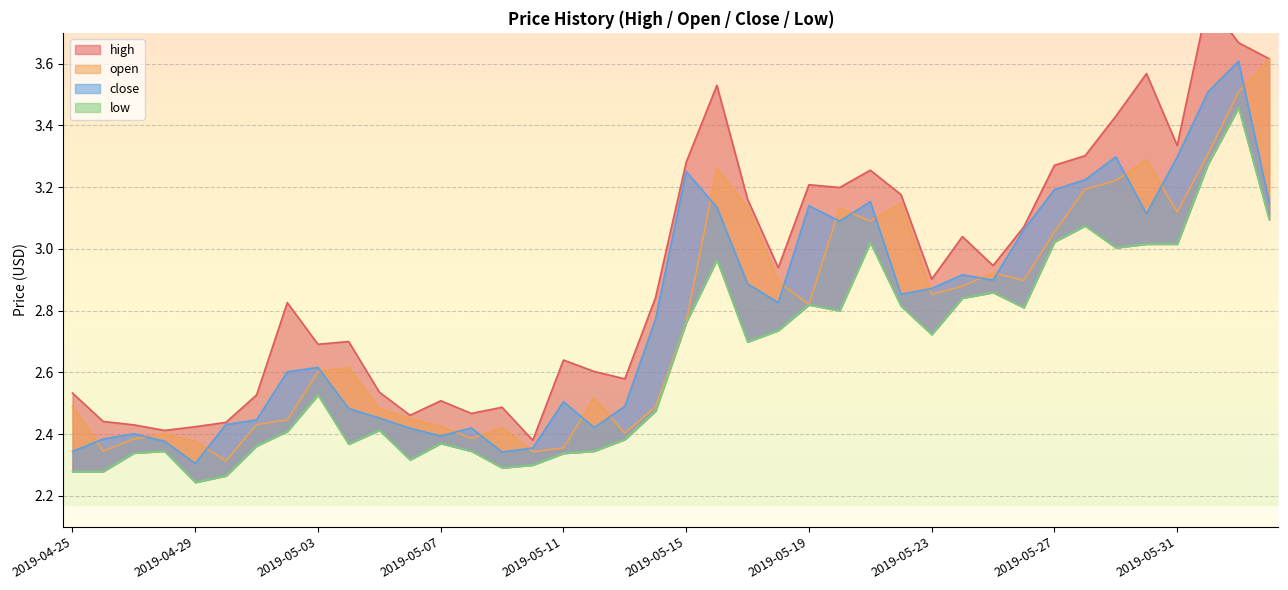

Rank the categories by open value from highest to lowest.

2019-06-03, 2019-06-02, 2019-06-01, 2019-05-30, 2019-05-16, 2019-05-29, 2019-05-28, 2019-05-22, 2019-05-17, 2019-05-20, 2019-05-31, 2019-05-21, 2019-05-27, 2019-05-25, 2019-05-26, 2019-05-18, 2019-05-24, 2019-05-23, 2019-05-19, 2019-05-15, 2019-05-04, 2019-05-03, 2019-05-12, 2019-04-25, 2019-05-14, 2019-05-05, 2019-05-06, 2019-05-02, 2019-05-01, 2019-05-07, 2019-05-09, 2019-05-13, 2019-04-28, 2019-05-08, 2019-04-27, 2019-04-29, 2019-05-11, 2019-04-26, 2019-05-10, 2019-04-30